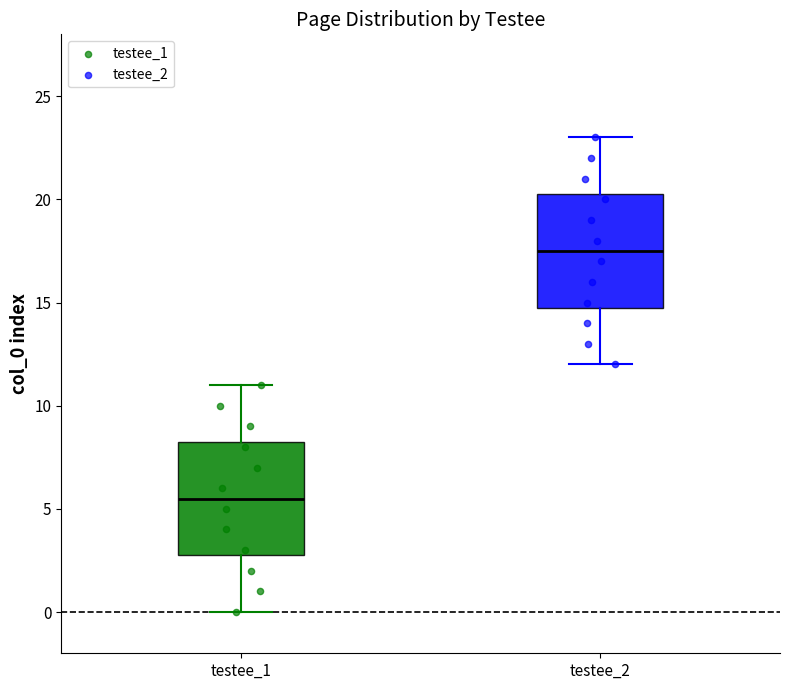

Reading left to right, transcribe this box plot: for each box, give where its median line is, the range the box spans, and where its two whiskers end, as read against the y-axis. The values are not printed on the chart, so give them approximately, as read against the axis.

testee_1: median 5.5, box 3.0 to 8.5, whiskers 0.0 to 11.0
testee_2: median 17.5, box 15.0 to 20.5, whiskers 12.0 to 23.0